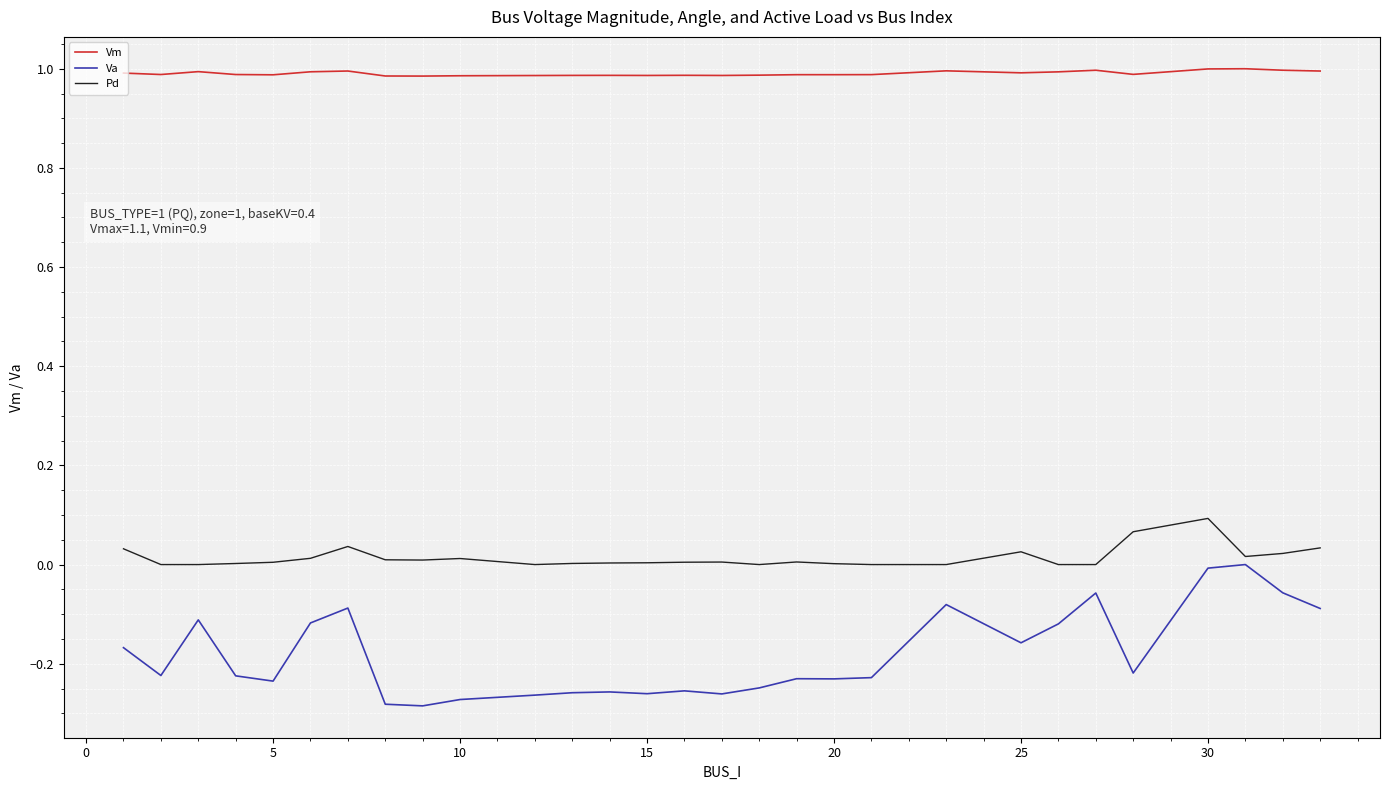

True or false: Vm and Va intersect in this chart.

False